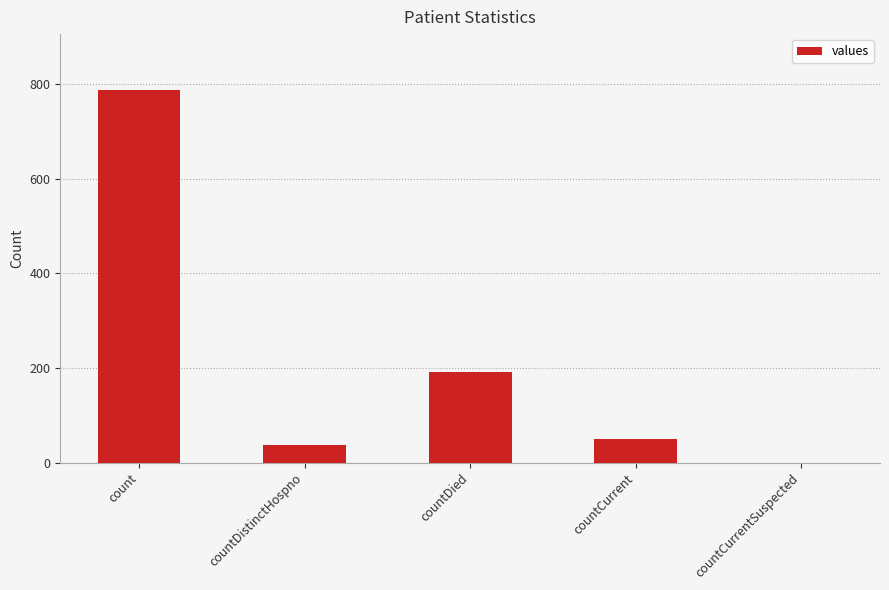

Reading left to right, extract all data points from this chart.

count=788	countDistinctHospno=37	countDied=191	countCurrent=50	countCurrentSuspected=0